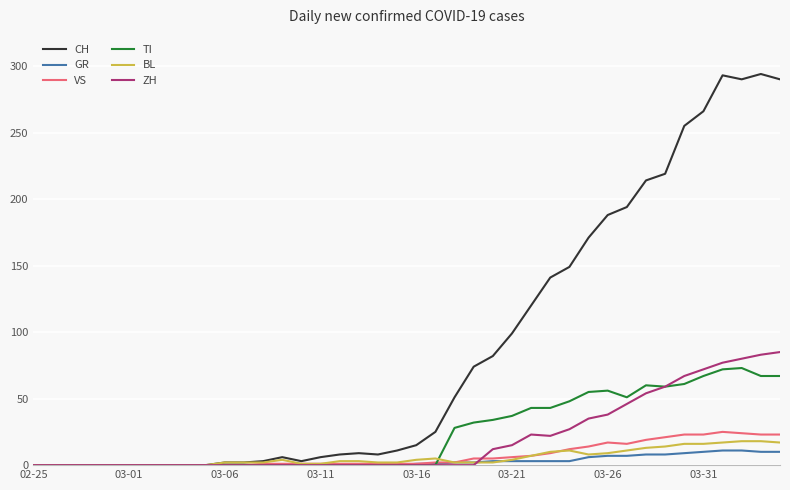

Which series has the largest total across all categories?

CH